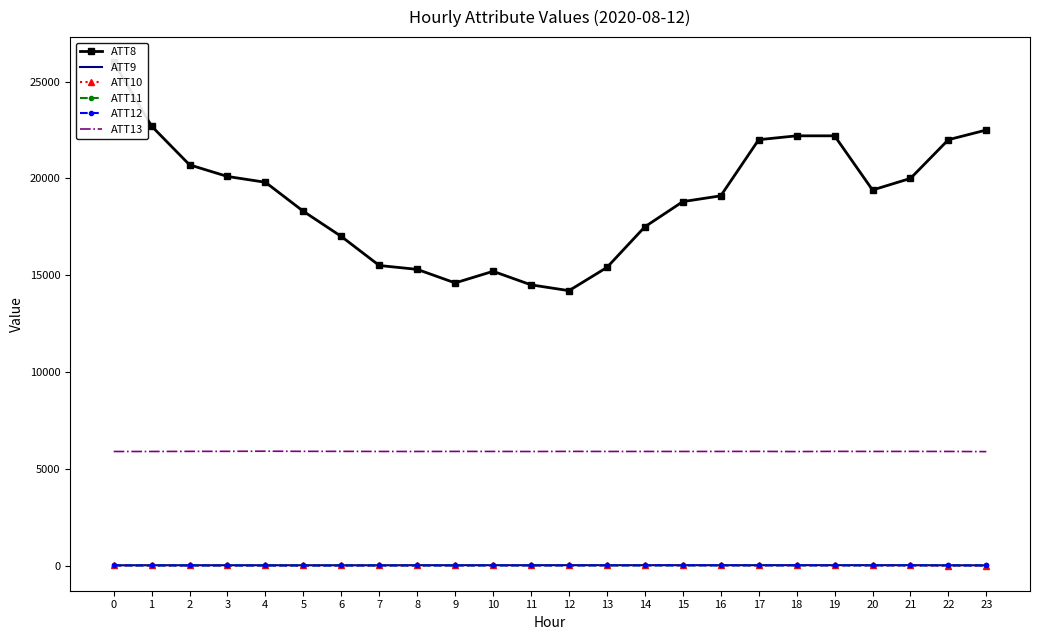

At how many categories does at least one series exceed 4704?

24